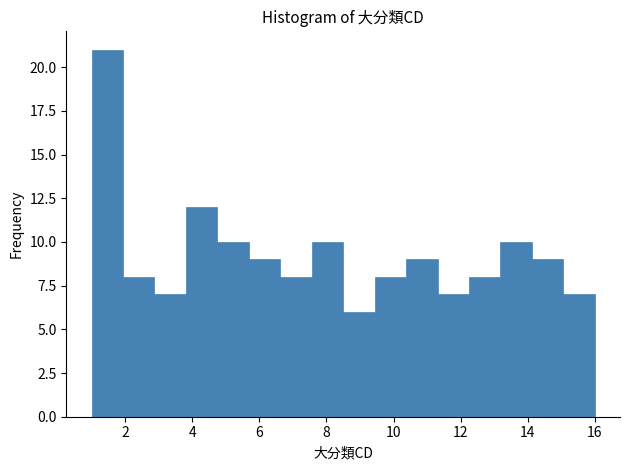

Reading left to right, transcribe this chart: for each bar, give the range it covers on the x-axis and its height. Neither the bar edges nor the heights are printed on the chart, so give them approximately, as read against the axes.

1.0 to 2.0: 21
2.0 to 2.8: 8
2.8 to 3.8: 7
3.8 to 4.8: 12
4.8 to 5.6: 10
5.6 to 6.6: 9
6.6 to 7.6: 8
7.6 to 8.6: 10
8.6 to 9.4: 6
9.4 to 10.4: 8
10.4 to 11.4: 9
11.4 to 12.2: 7
12.2 to 13.2: 8
13.2 to 14.2: 10
14.2 to 15.0: 9
15.0 to 16.0: 7